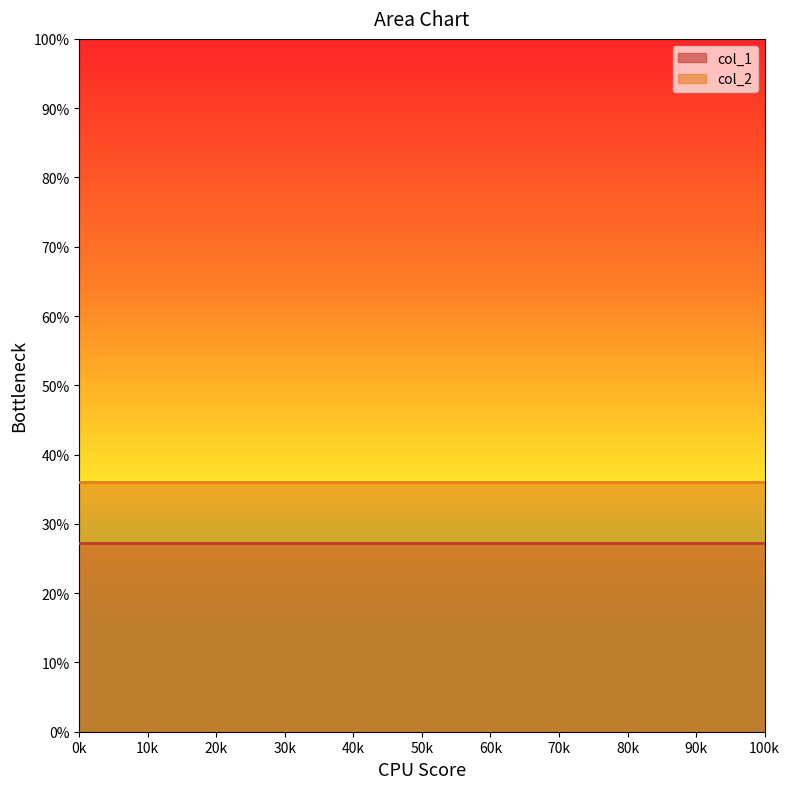

Is the value of col_2 at 2022/10/10 16:30 greater than the value of col_1 at 2022/10/10 16:30?

Yes